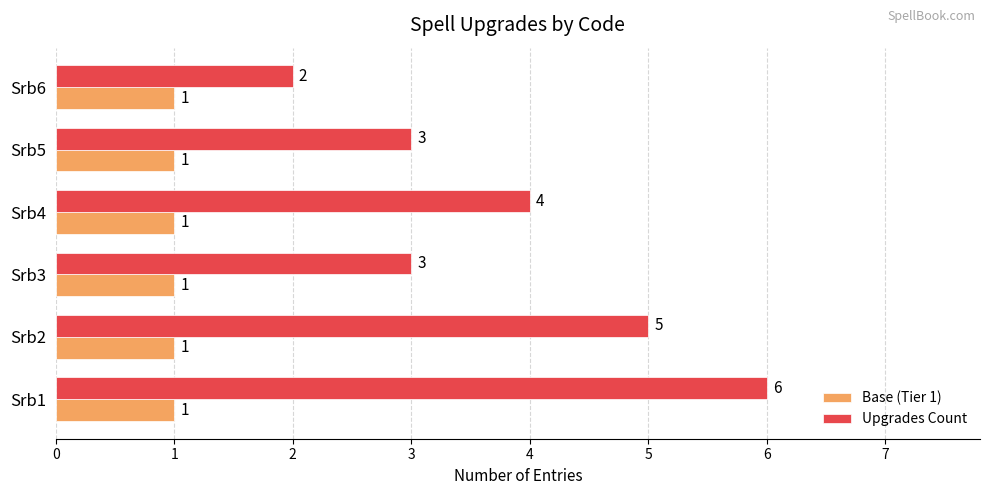

At how many categories does at least one series exceed 1?

6